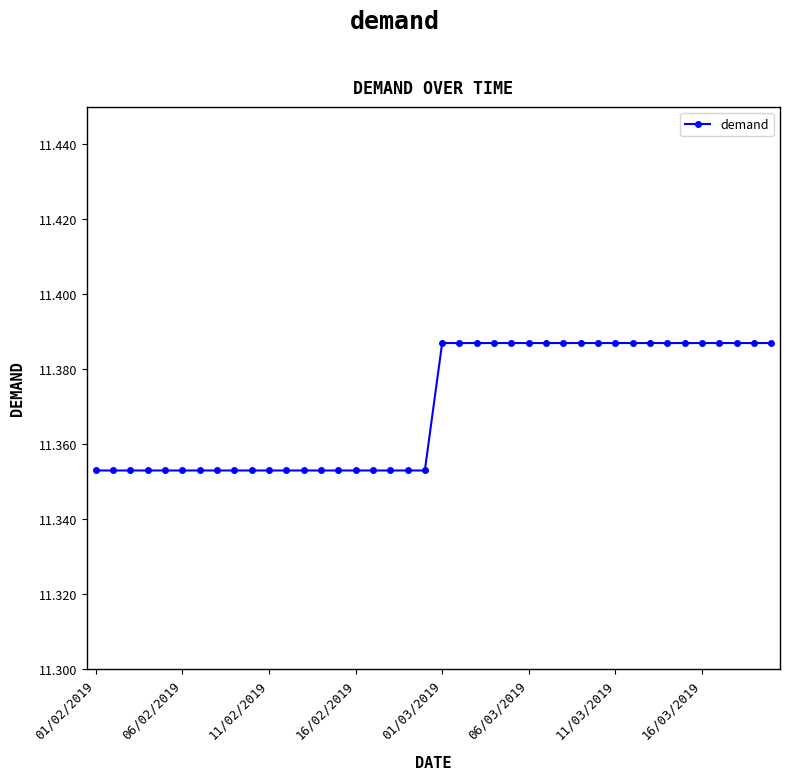

Count the values in the range 11 to 12.

40